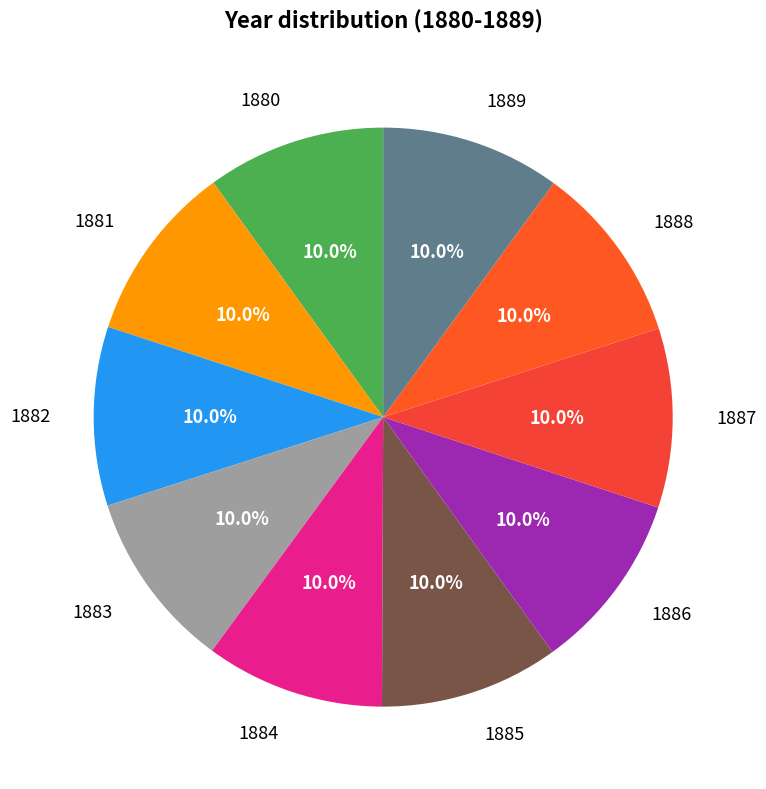

What percentage is the 1883 slice, to the nearest percent?

10%